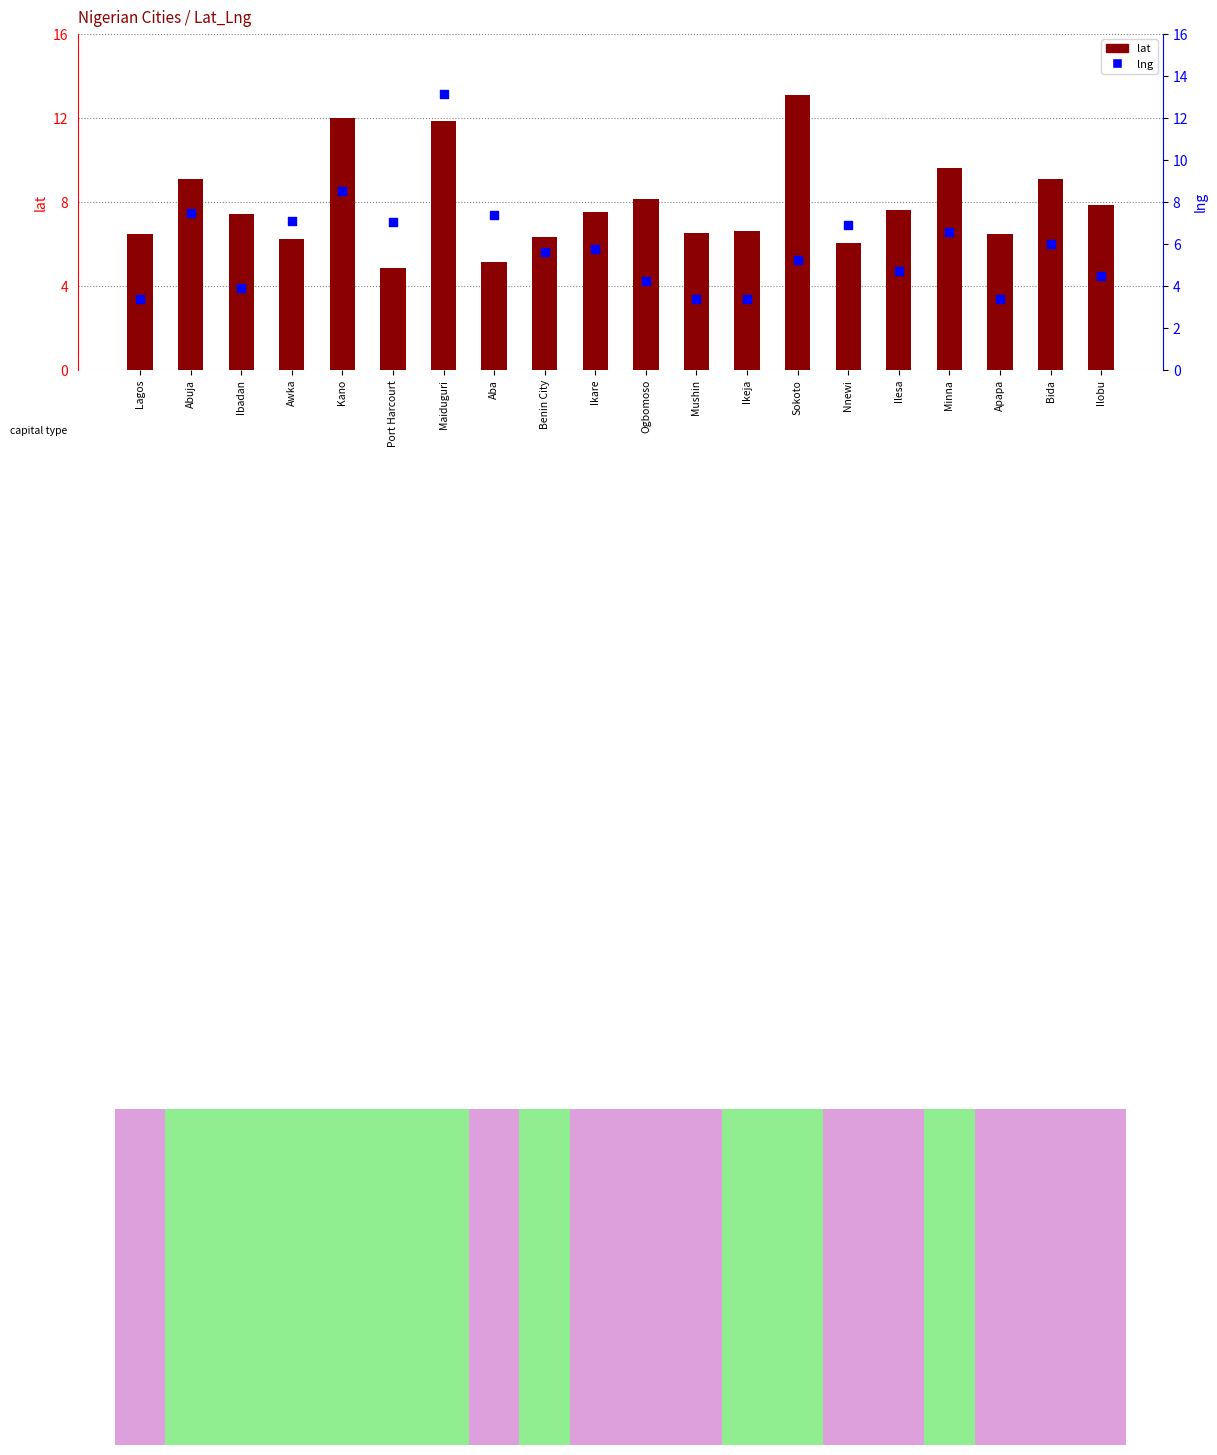

Which series has the largest total across all categories?

lat